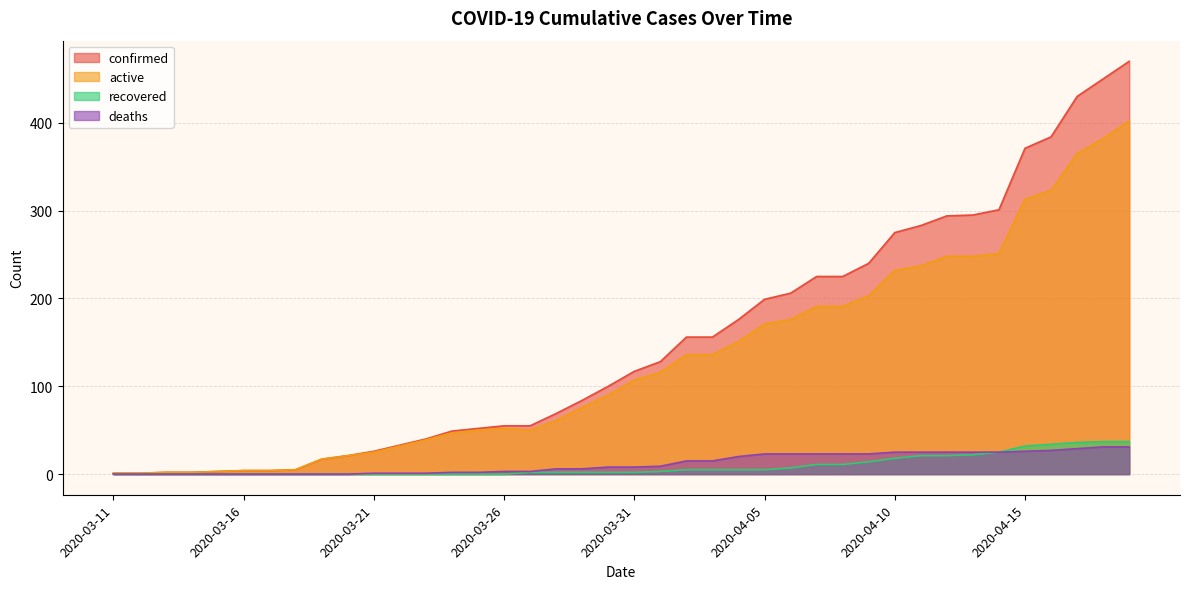

Reading left to right, extract all data points from this chart.

confirmed: 1	1	2	2	3	4	4	5	17	21	26	33	40	49	52	55	55	69	84	100	117	128	156	156	176	199	206	225	225	240	275	283	294	295	301	371	384	430	450	470
active: 1	1	2	2	3	4	4	5	17	21	25	32	39	47	50	52	50	61	76	90	107	116	136	136	151	171	176	191	191	203	232	237	248	248	251	313	323	365	382	402
recovered: 0	0	0	0	0	0	0	0	0	0	0	0	0	0	0	0	2	2	2	2	2	3	5	5	5	5	7	11	11	14	18	21	21	22	25	32	34	36	37	37
deaths: 0	0	0	0	0	0	0	0	0	0	1	1	1	2	2	3	3	6	6	8	8	9	15	15	20	23	23	23	23	23	25	25	25	25	25	26	27	29	31	31